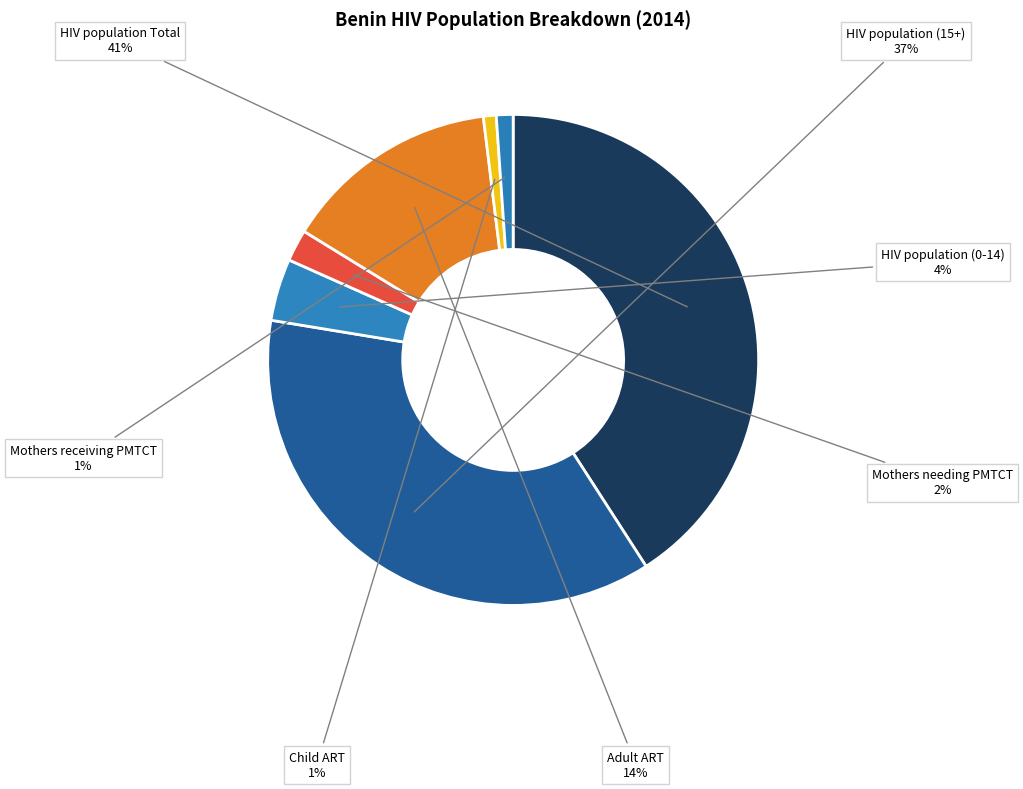

Does any single category account for the majority?

No